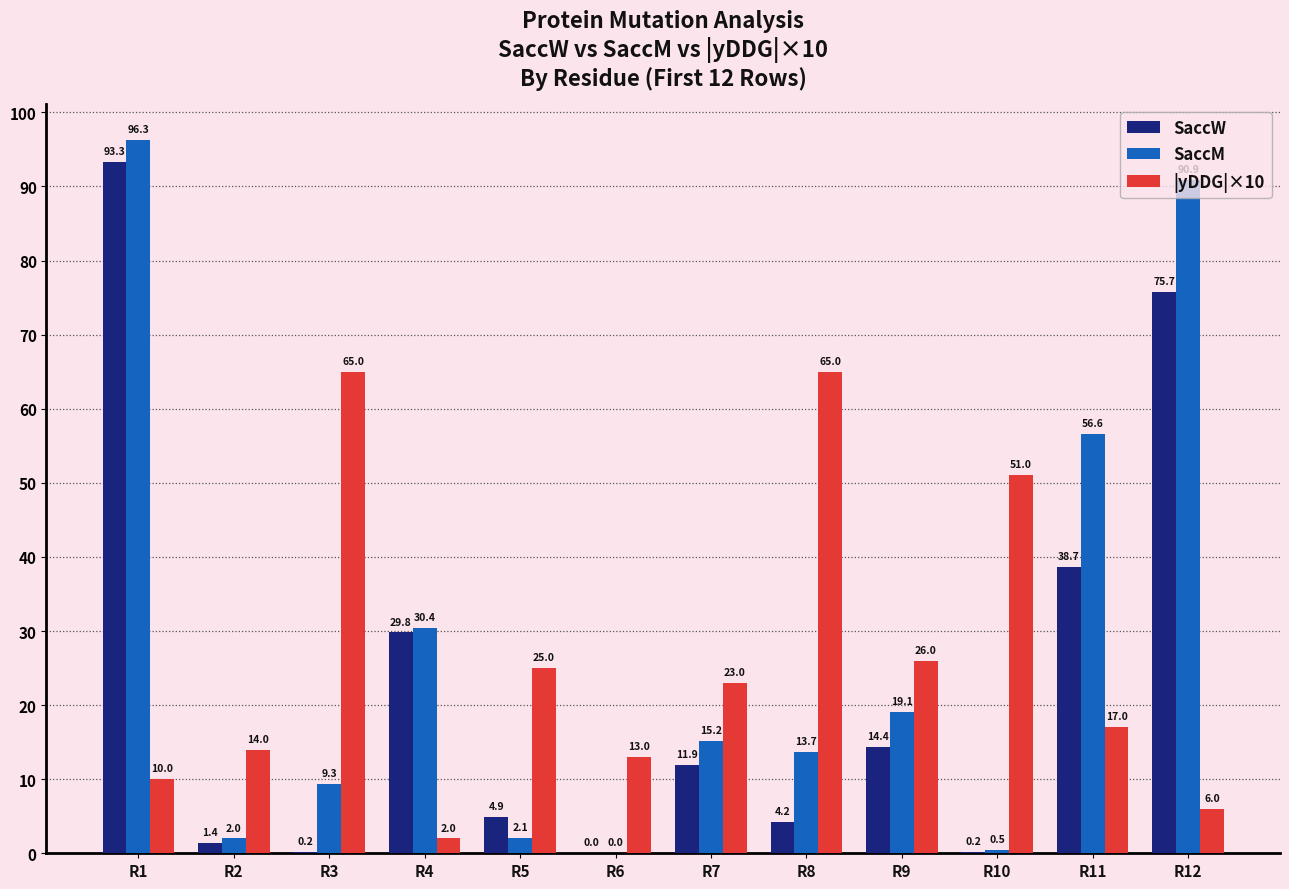

Which series changed the most between R4 and R5?

SaccM